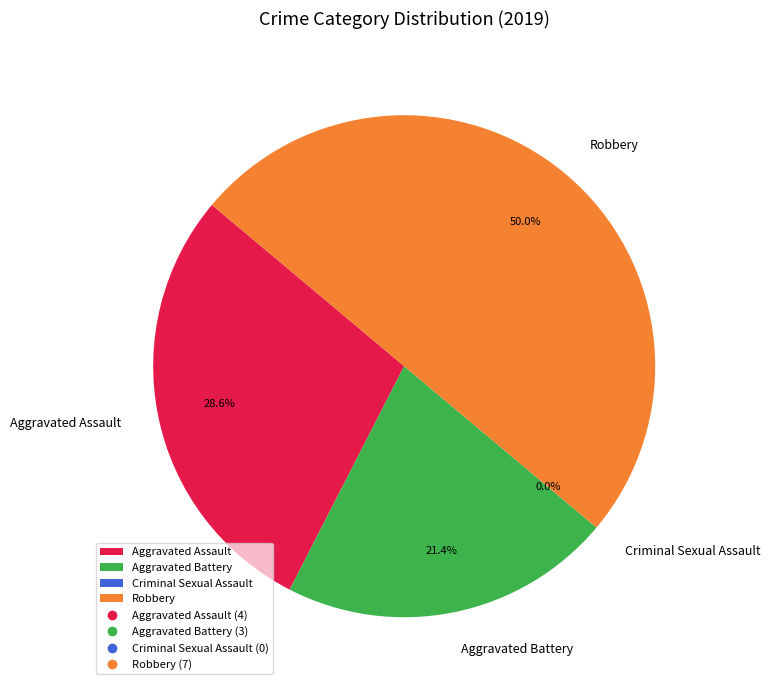

Count the number of slices in the pie.

4